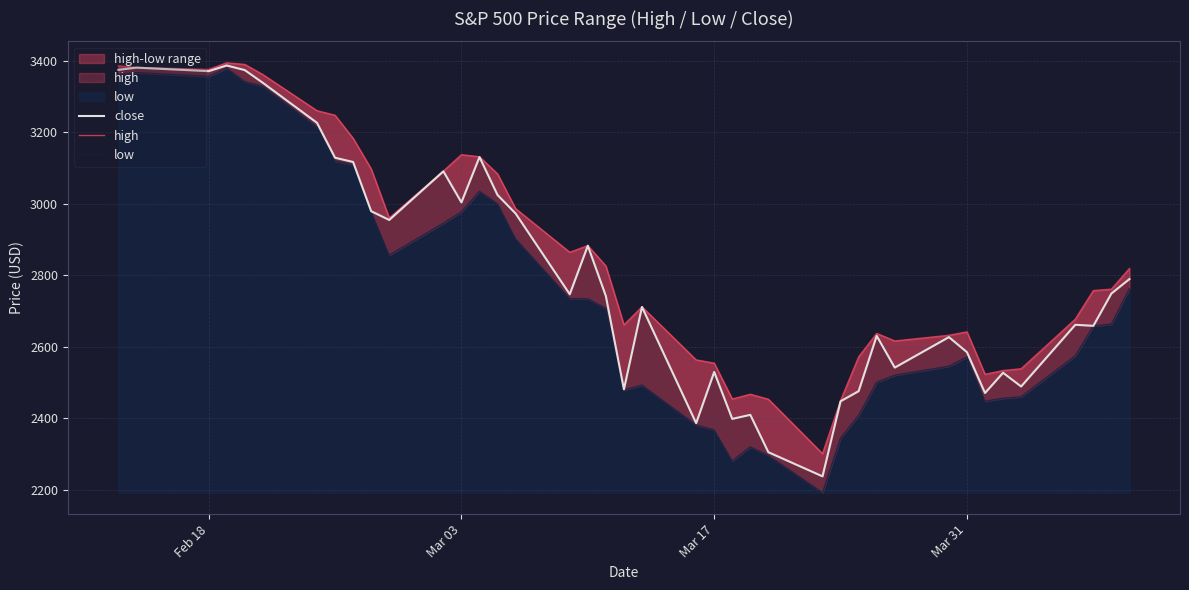

Where does the low series first go above 2707?

Feb 18